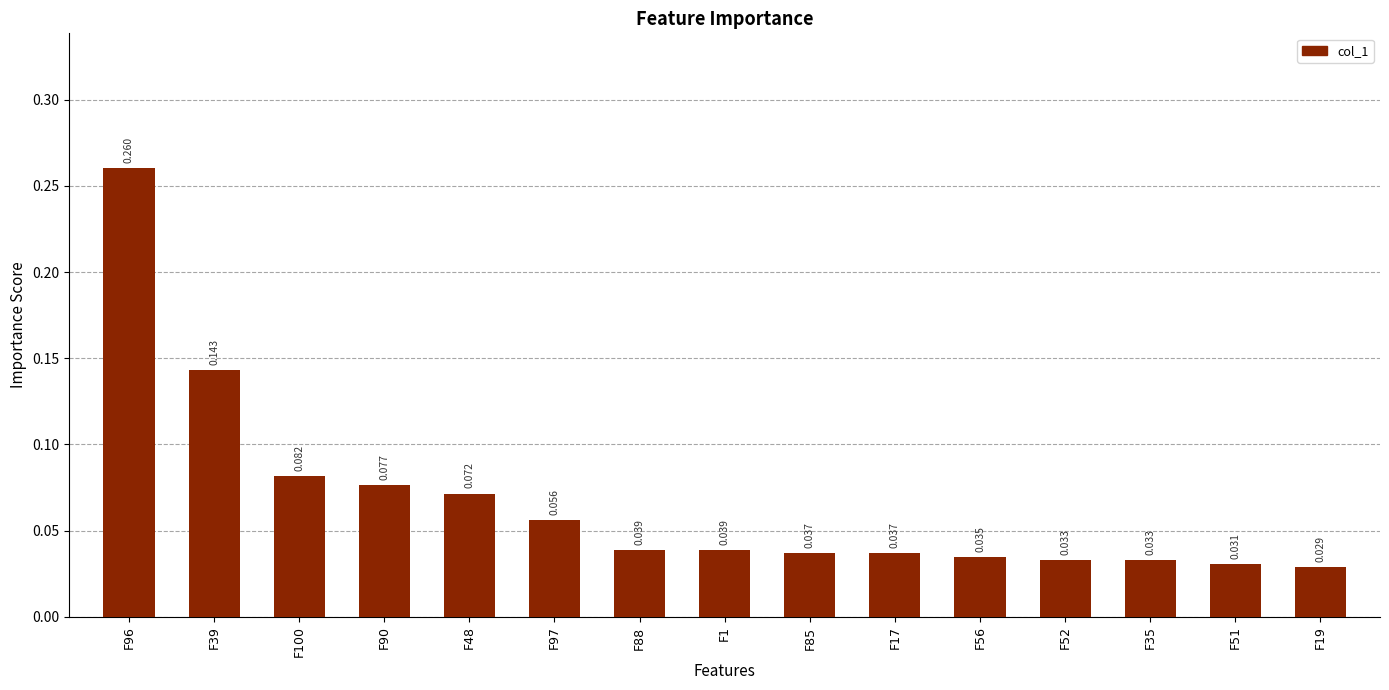

Reading left to right, list all the values displayed in this chart.

F96=0.3	F39=0.1	F100=0.1	F90=0.1	F48=0.1	F97=0.1	F88=0.0	F1=0.0	F85=0.0	F17=0.0	F56=0.0	F52=0.0	F35=0.0	F51=0.0	F19=0.0